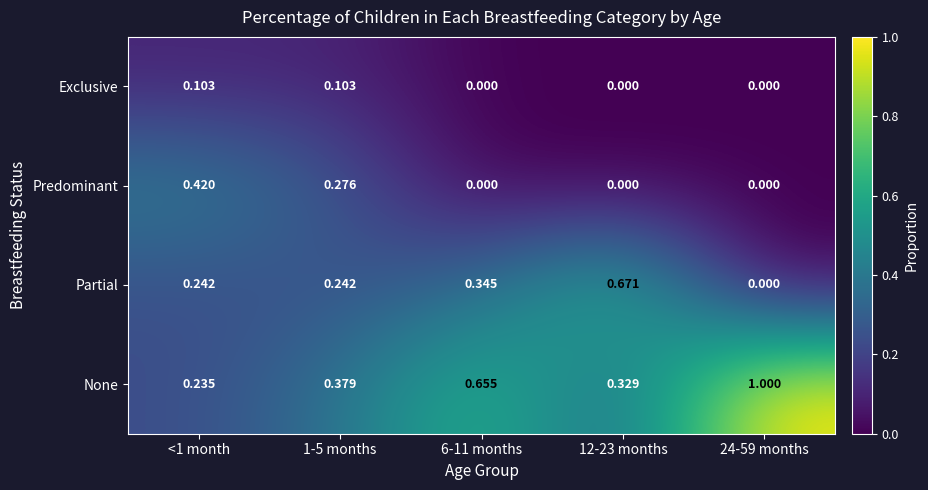

Rank the series by their maximum value, from lowest to highest.

Exclusive, Predominant, Partial, None